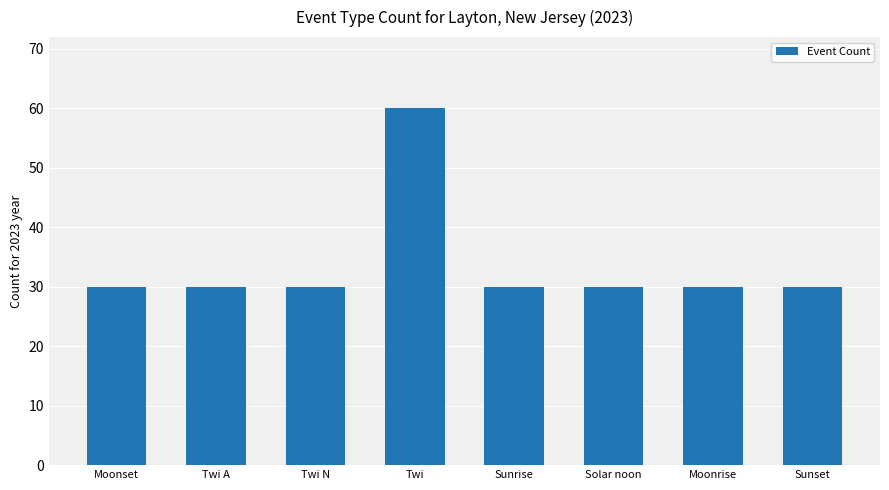

What is the difference between the values at Twi and Moonset?

30